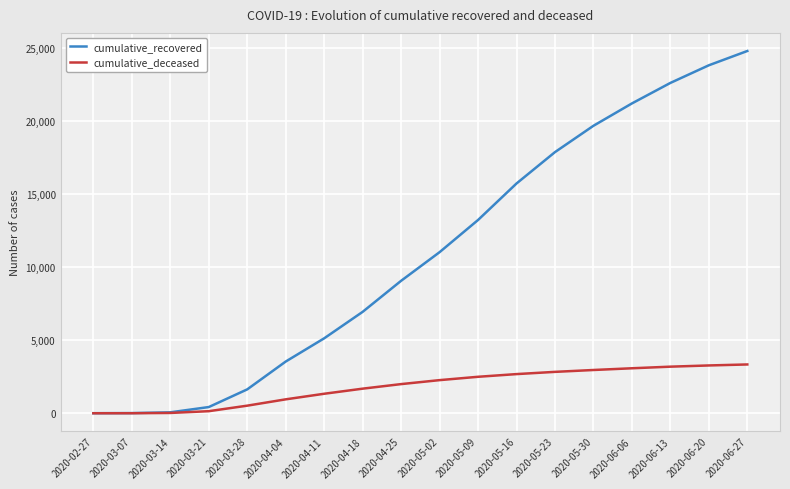

Rank the series by their average value, from lowest to highest.

cumulative_deceased, cumulative_recovered